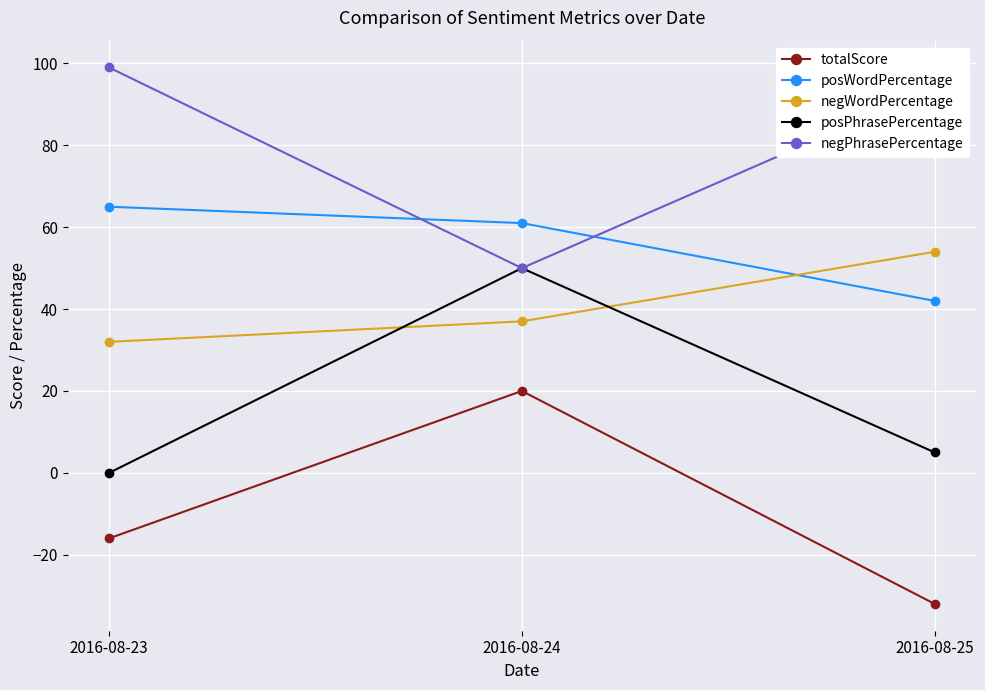

Count the totalScore values in the range -32 to 20.

3